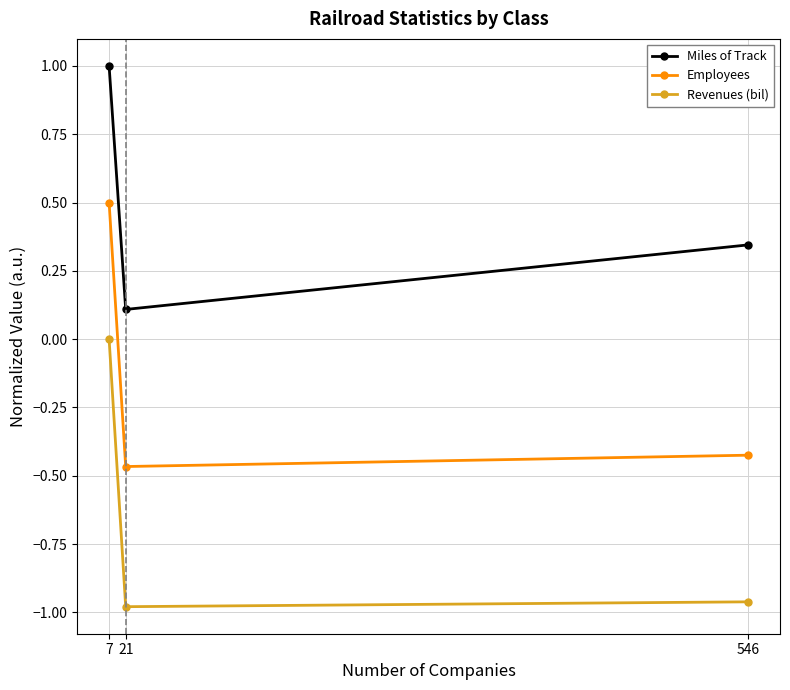

Rank the categories by Employees value from highest to lowest.

7, 546, 21